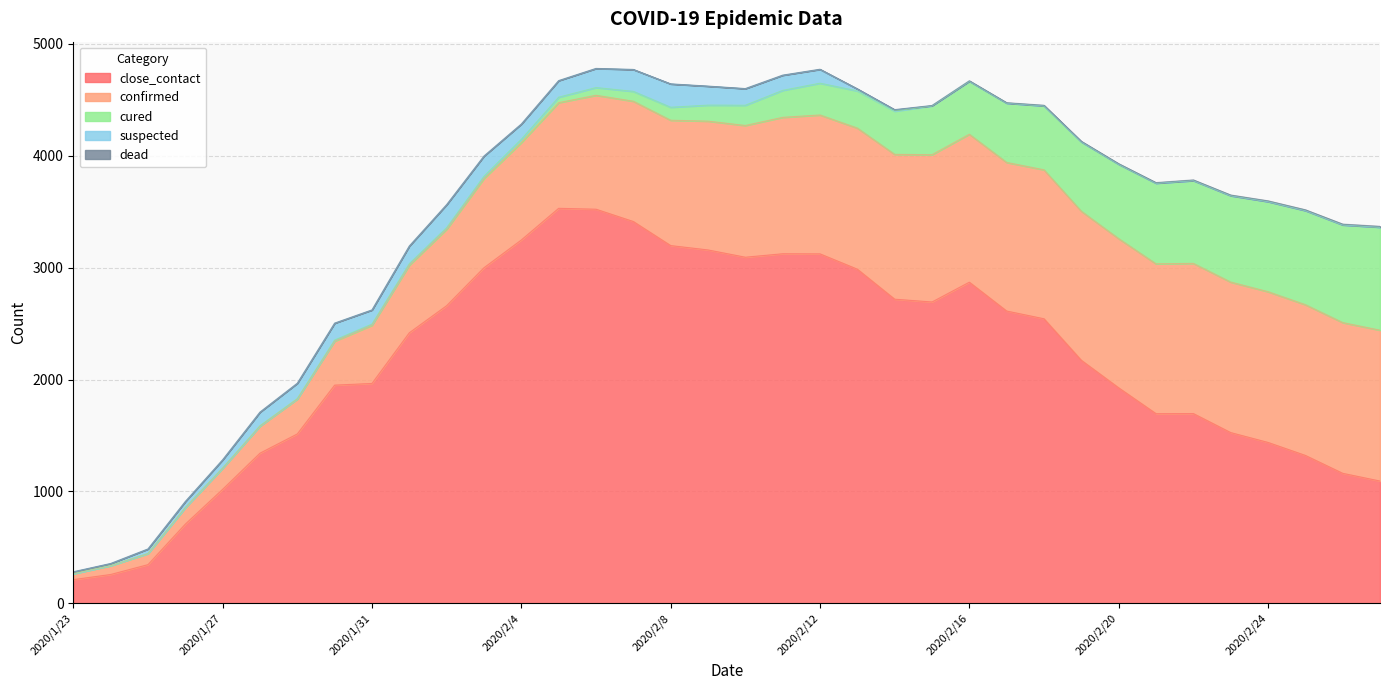

What is the sum of the dead values at 2020/2/16 and 2020/2/12?

6